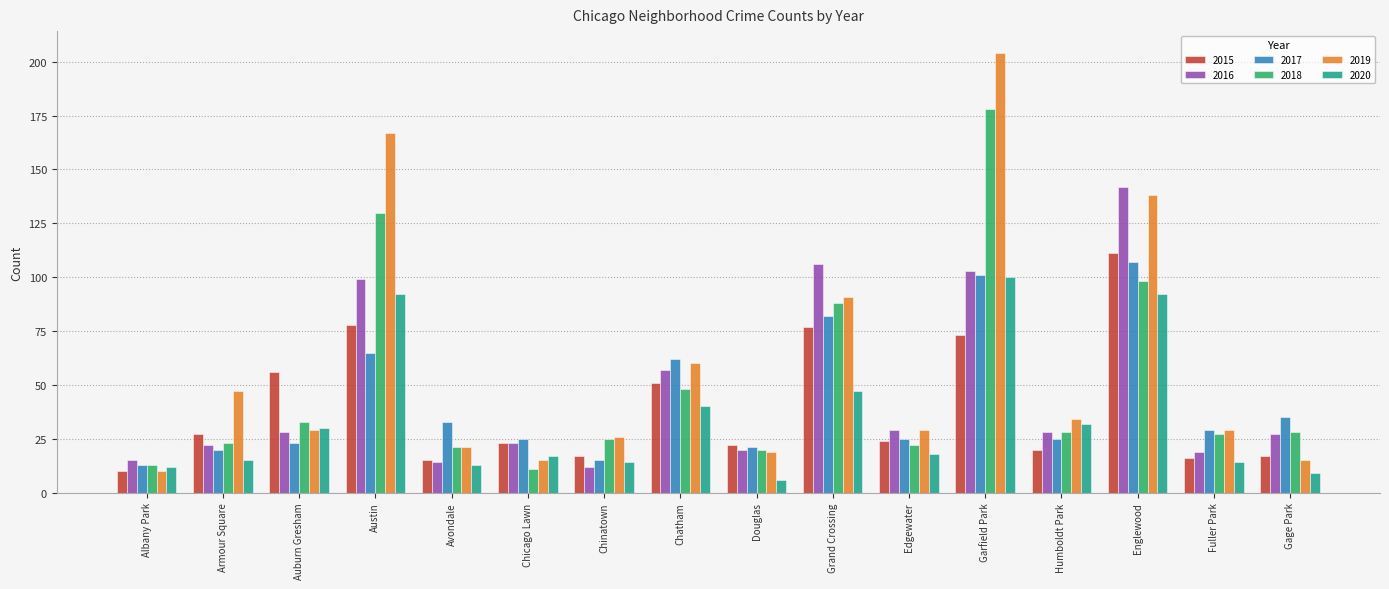

How many series are shown in this chart?

6